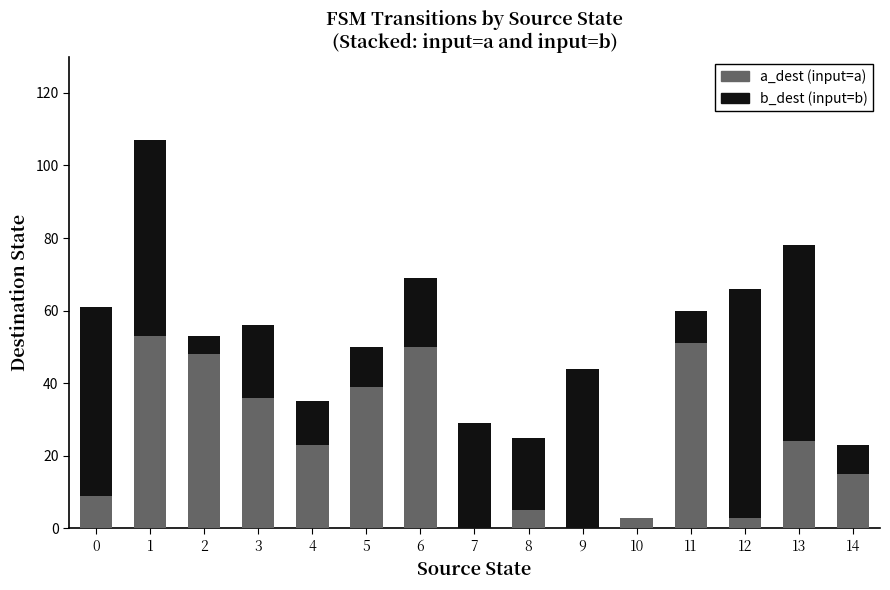

What is the highest value of the a_dest (input=a) series?

53